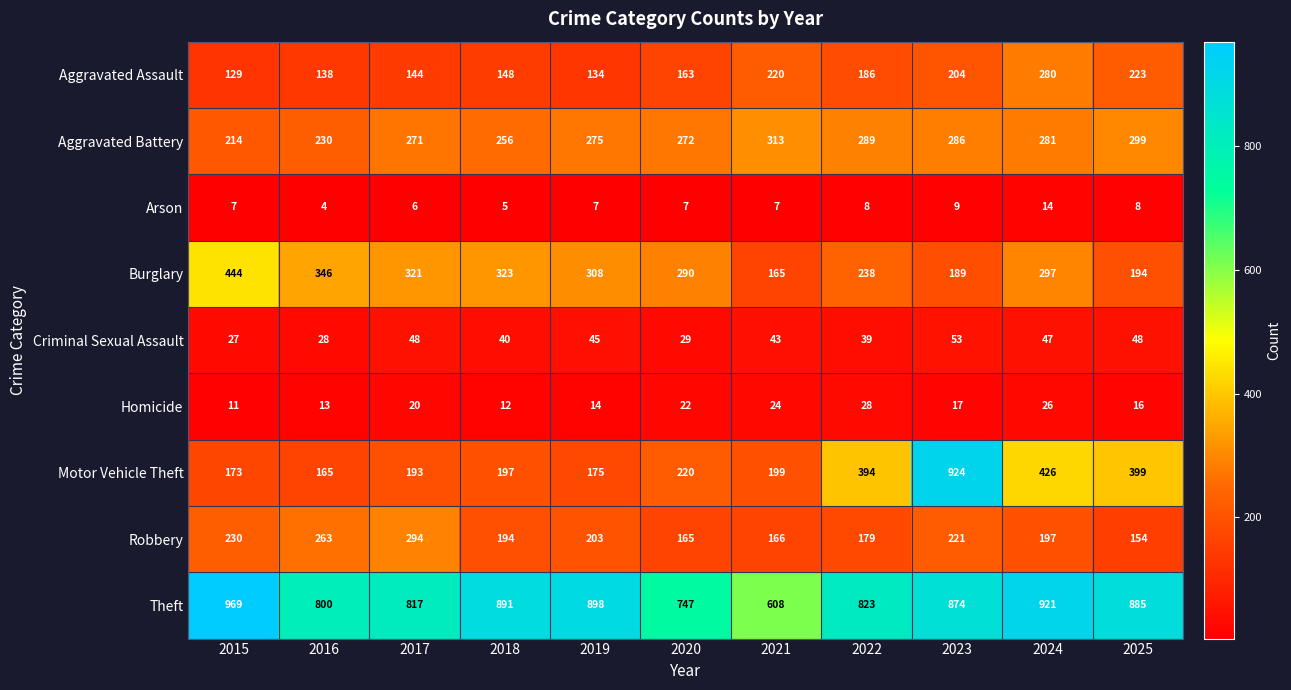

What is the sum of the Aggravated Battery values at 2016 and 2021?

543